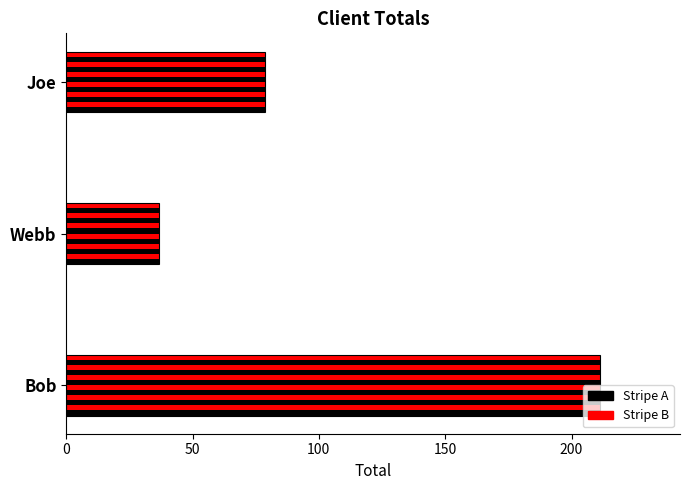

Which label corresponds to the largest value in the chart?

Bob